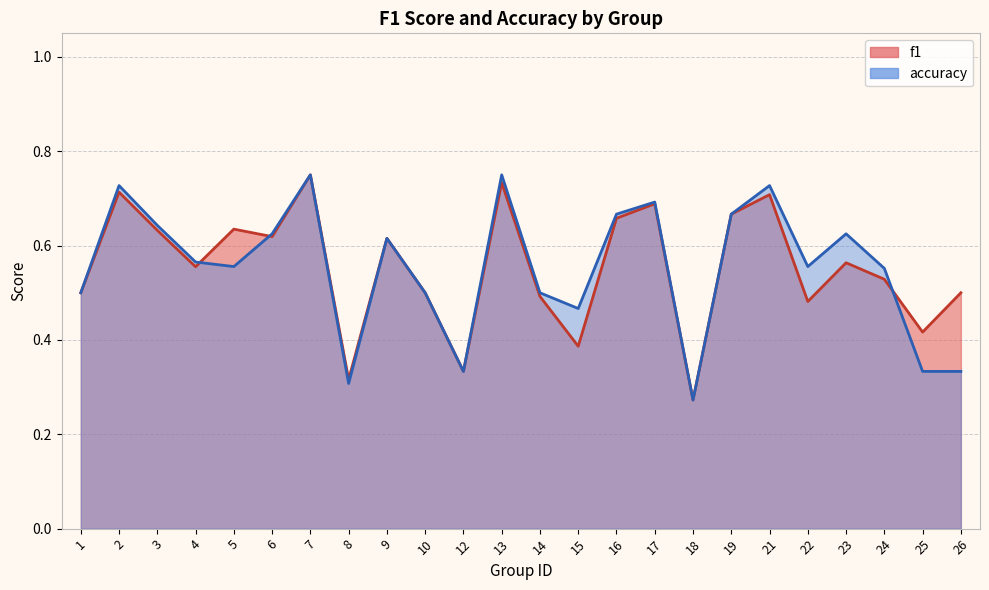

True or false: accuracy and f1 cross at least once.

True